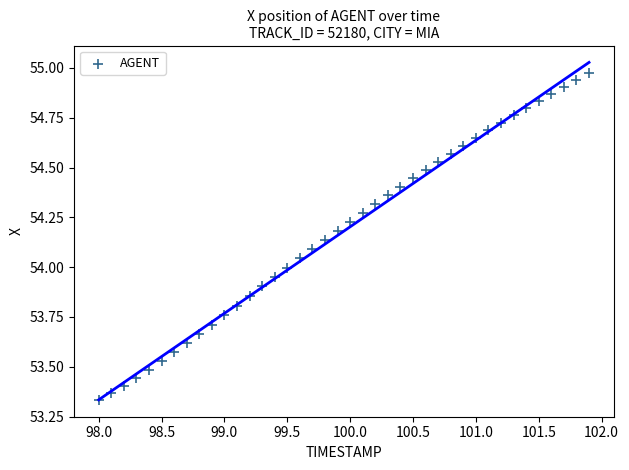

What is the range of Y values (max minus min)?

1.6